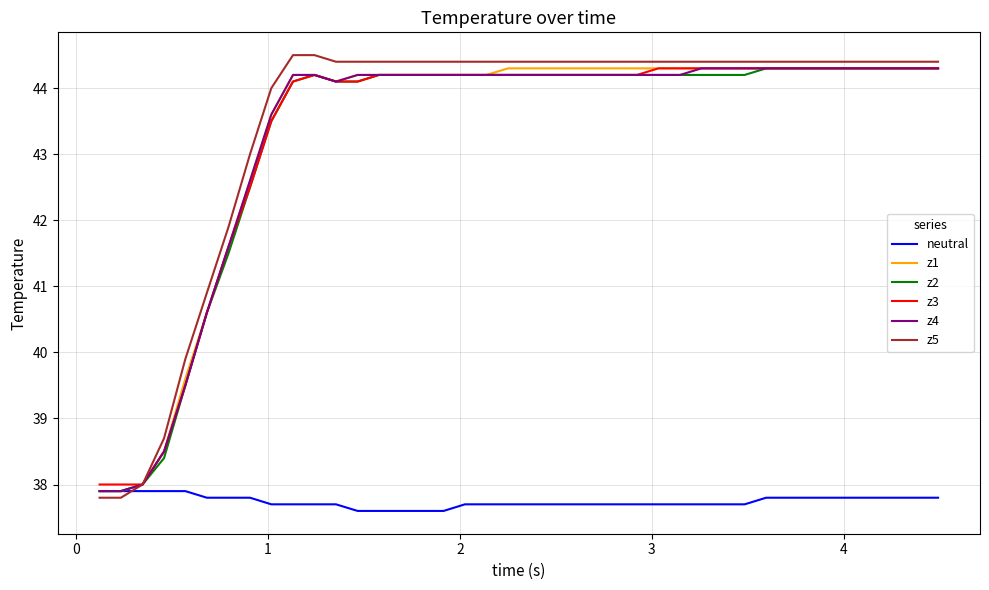

Which series has the widest spread of values?

z5